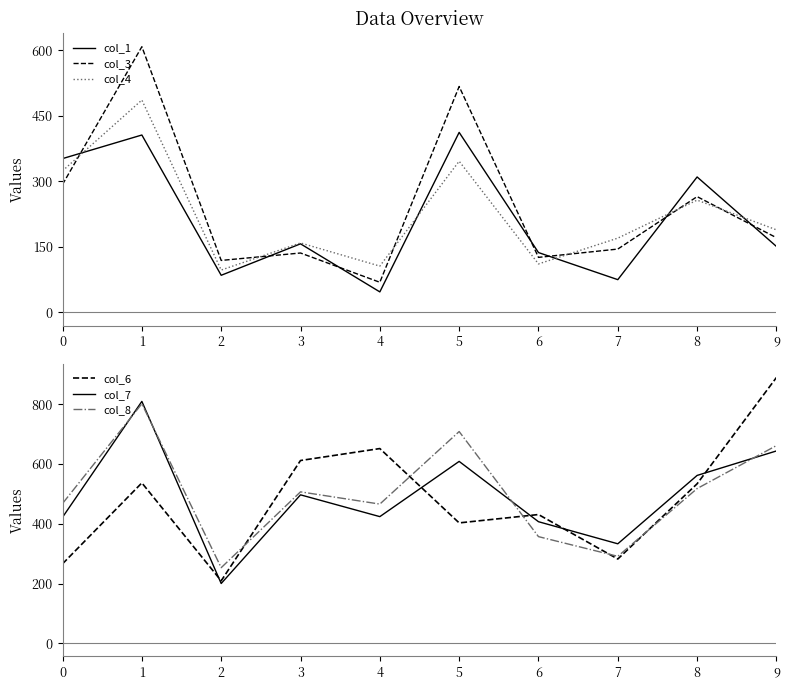

Which category has the highest value in the col_4 series?

1